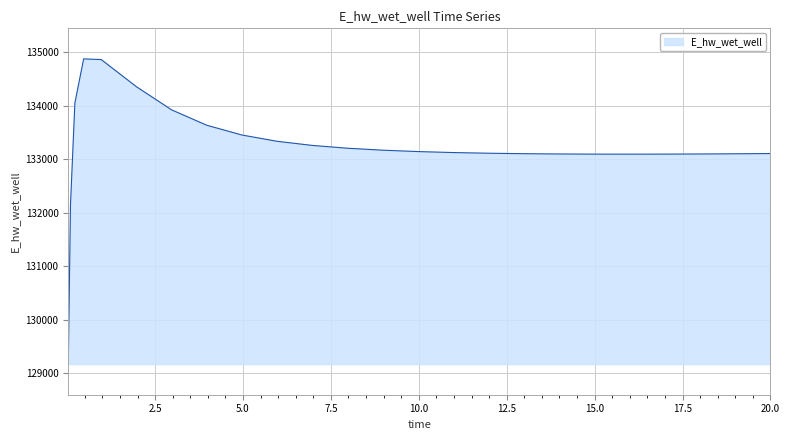

How many lines are shown in the chart?

1